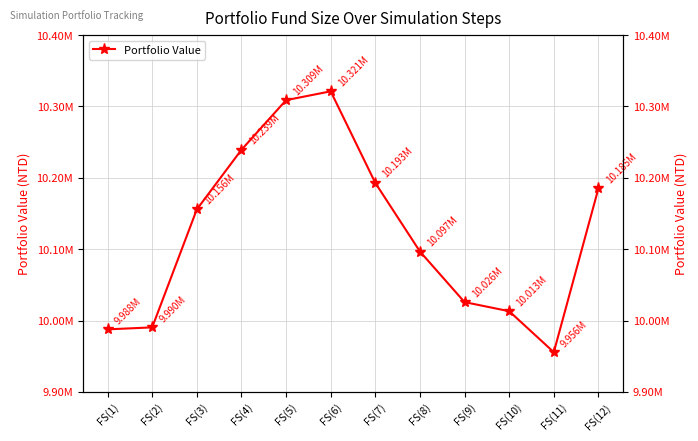

What is the label of the 1st point from the left?

FS(1)